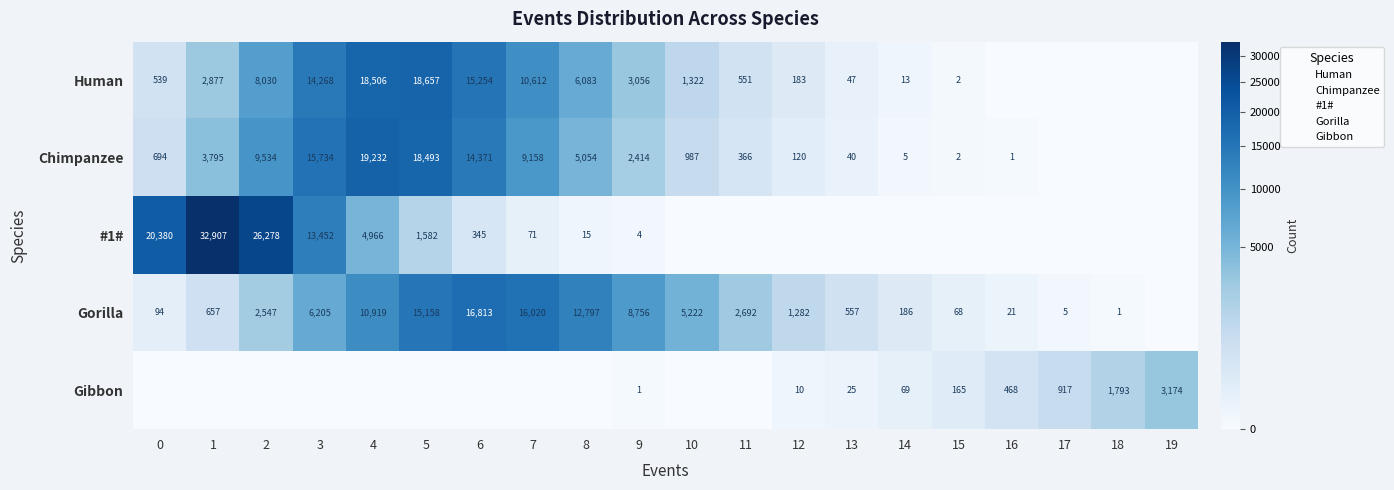

What is the difference between the Human values at 15 and 13?

45